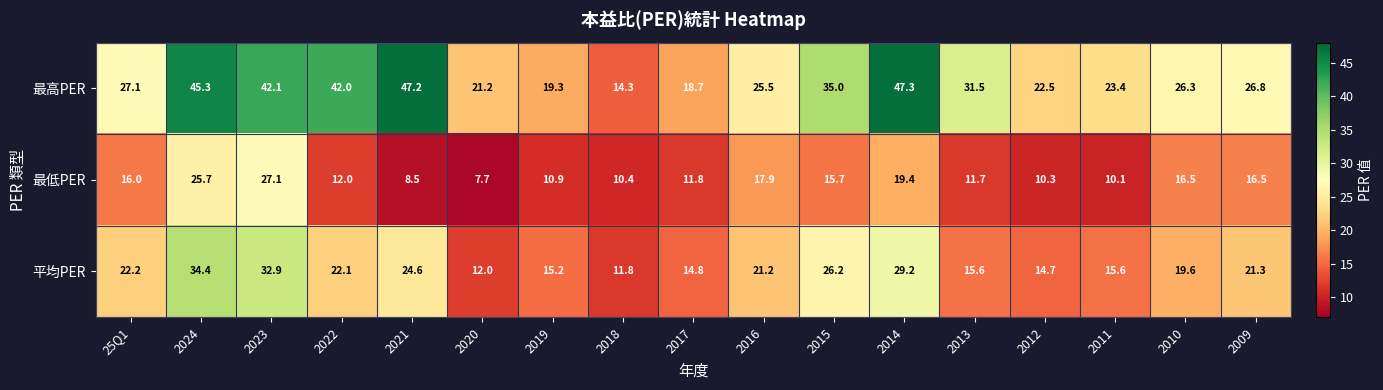

What is the difference between the highest and lowest values at 2024?

19.6